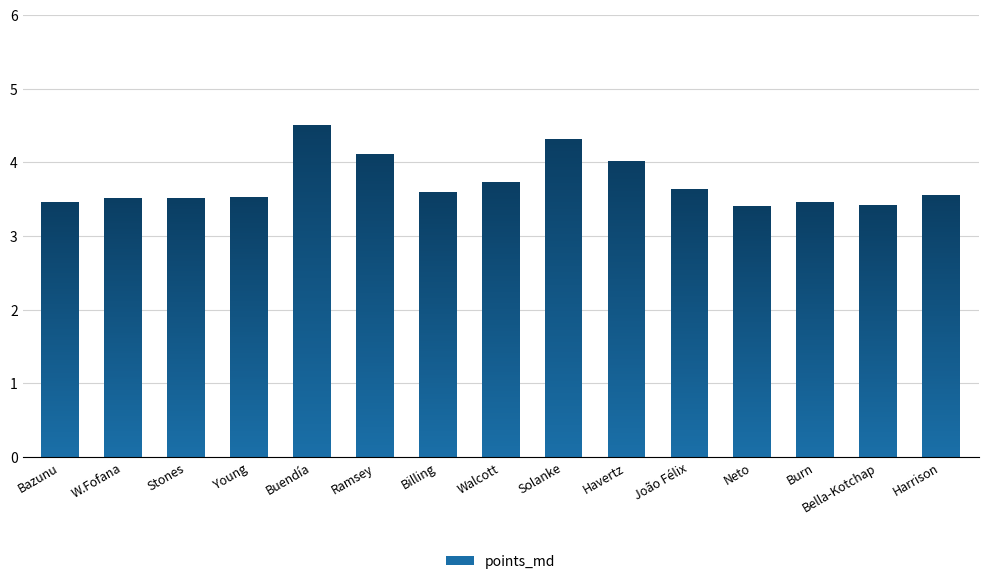

What is the greatest value displayed?

4.5